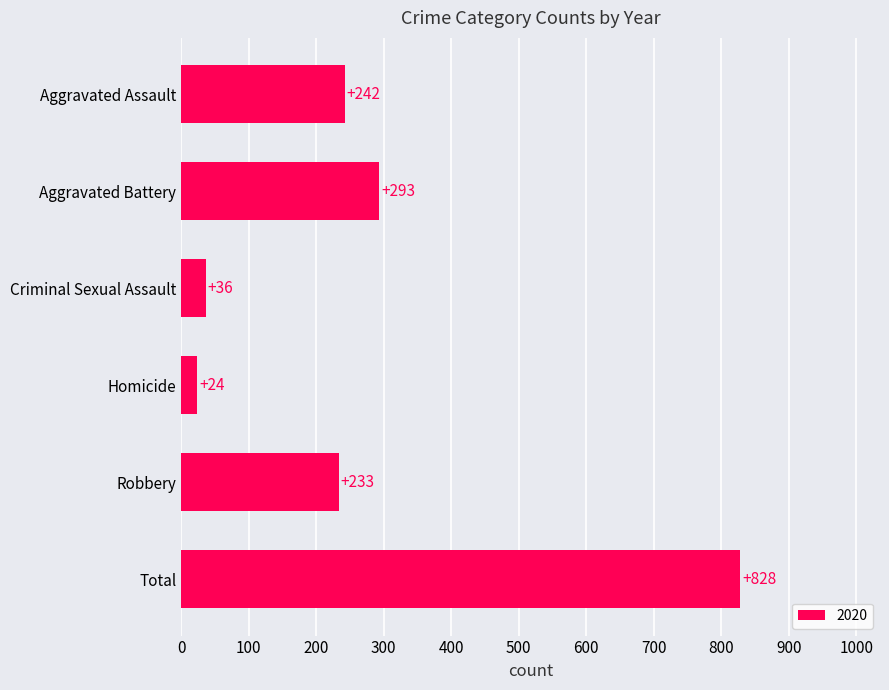

Approximately how many times larger is the value at Homicide compared to Criminal Sexual Assault?

0.7